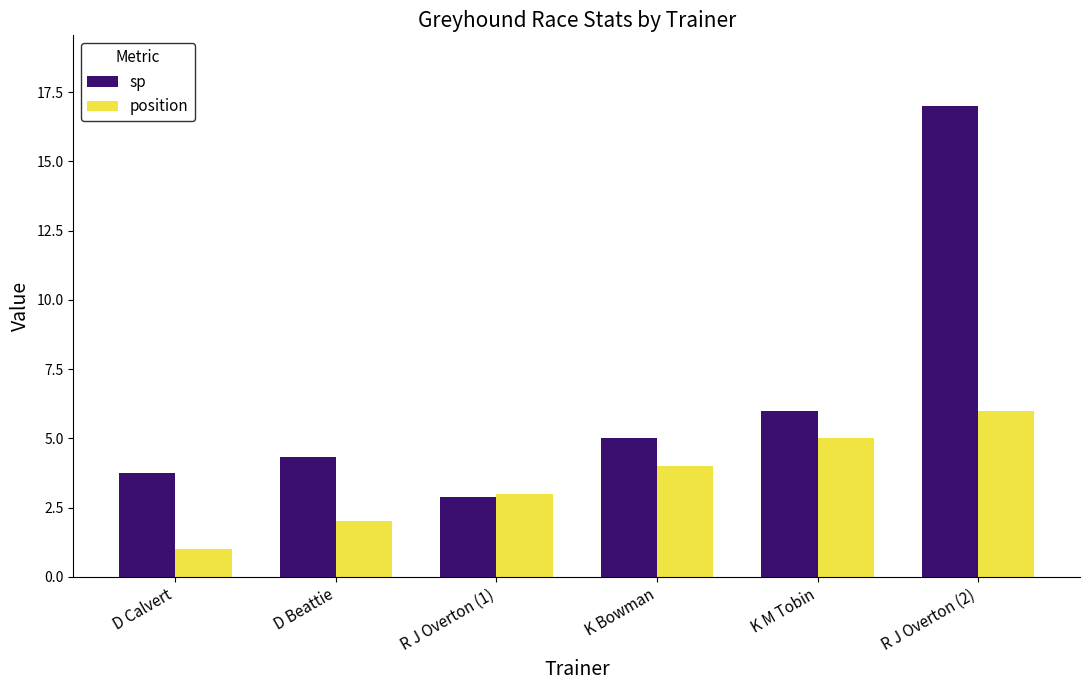

Reading left to right, transcribe all the data shown in this chart.

sp: D Calvert=3.8	D Beattie=4.3	R J Overton (1)=2.9	K Bowman=5.0	K M Tobin=6.0	R J Overton (2)=17.0
position: D Calvert=1.0	D Beattie=2.0	R J Overton (1)=3.0	K Bowman=4.0	K M Tobin=5.0	R J Overton (2)=6.0